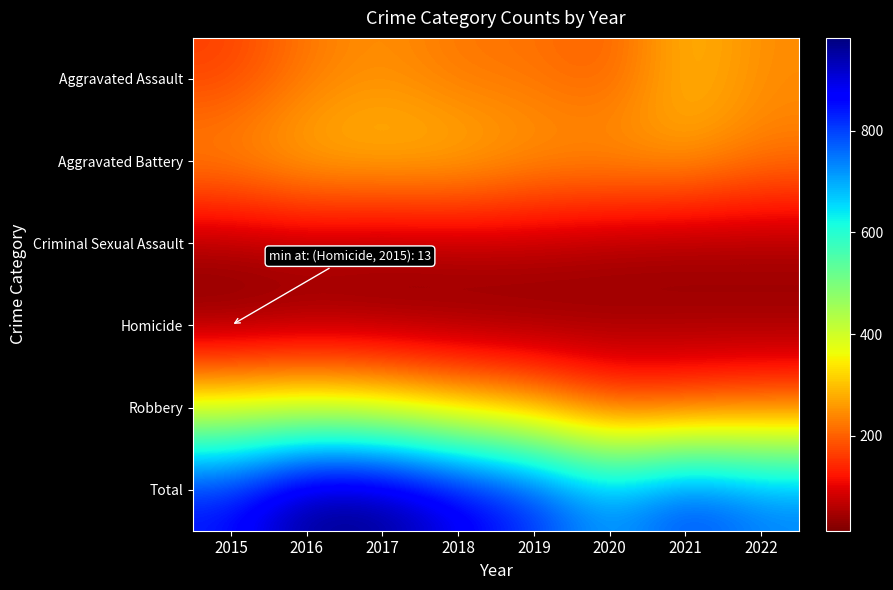

Rank the series by their maximum value, from highest to lowest.

Total, Robbery, Aggravated Battery, Aggravated Assault, Criminal Sexual Assault, Homicide